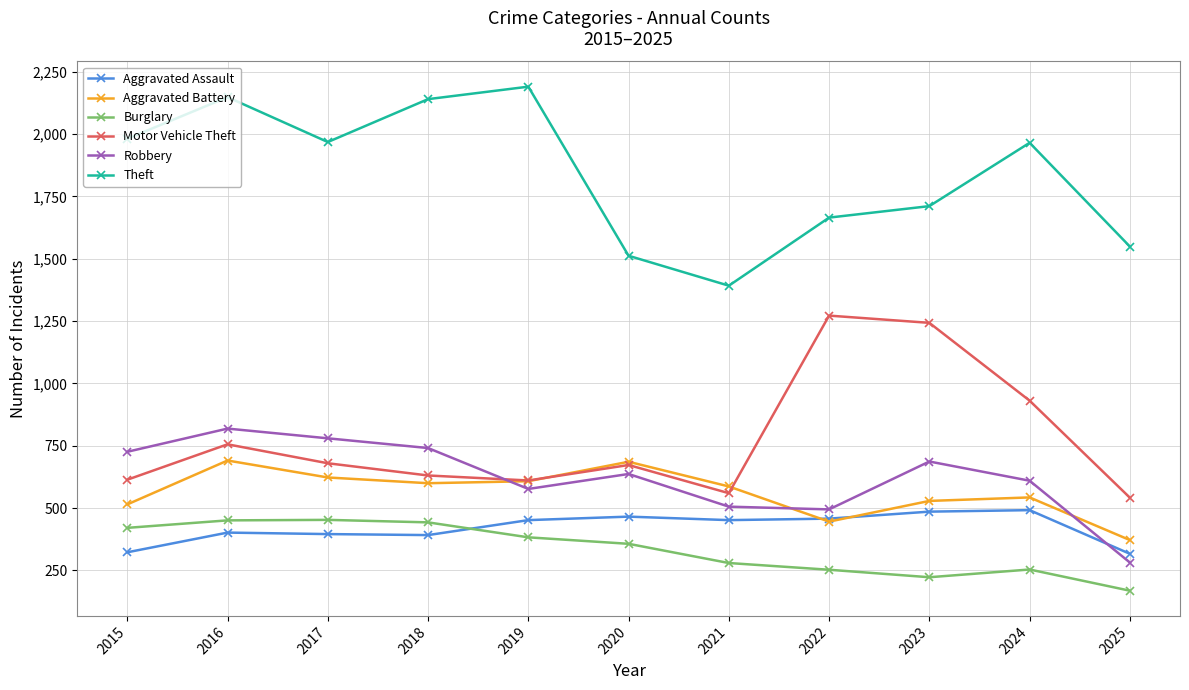

What is the value of the Aggravated Battery point at the 2nd from the left?

691